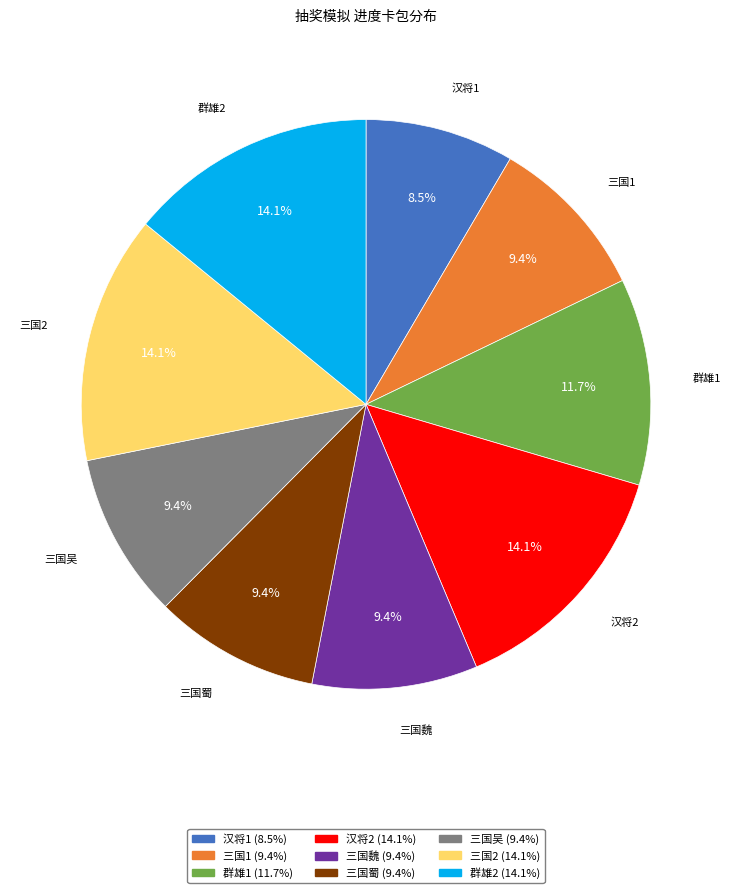

Does any single category account for the majority?

No